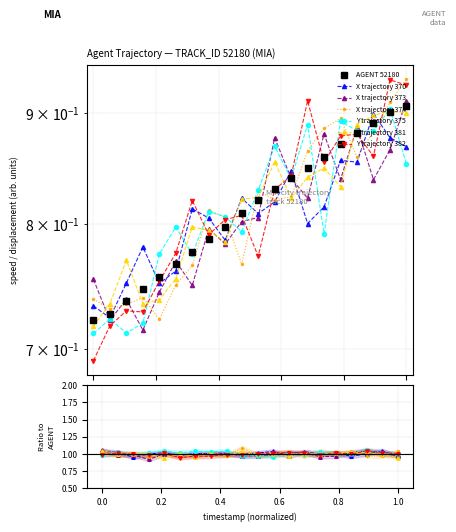

What is the minimum value shown in the chart?

0.7